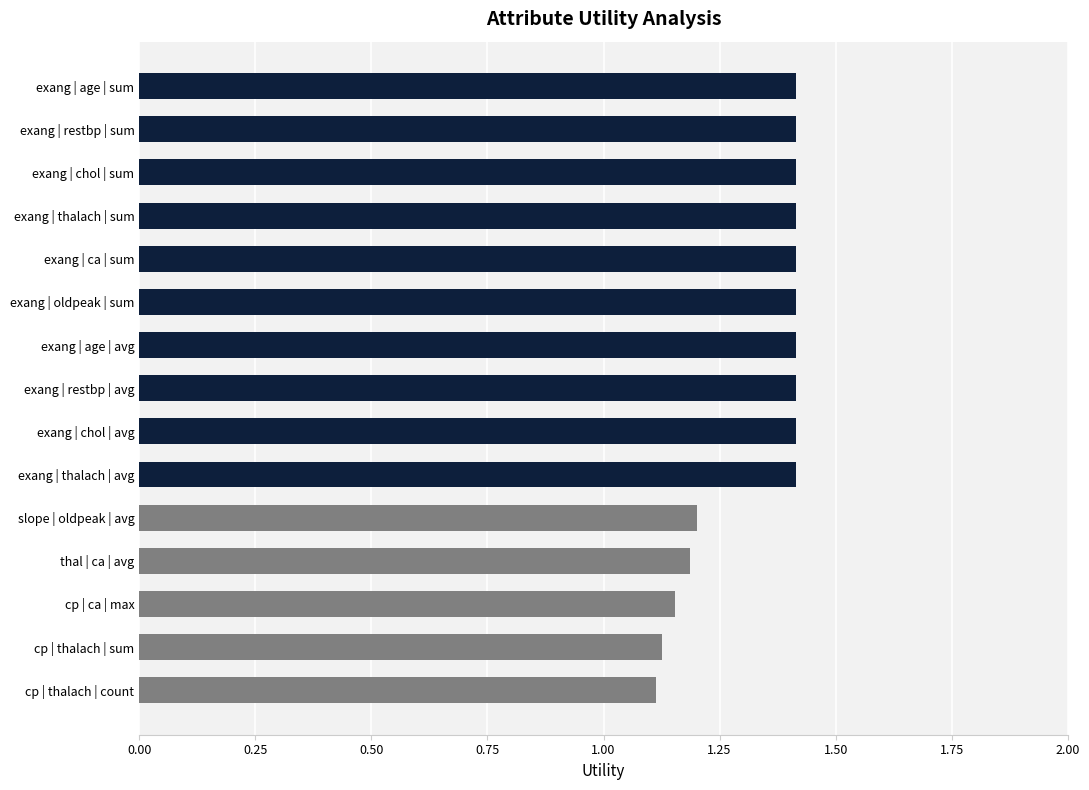

What is the greatest value displayed?

1.4